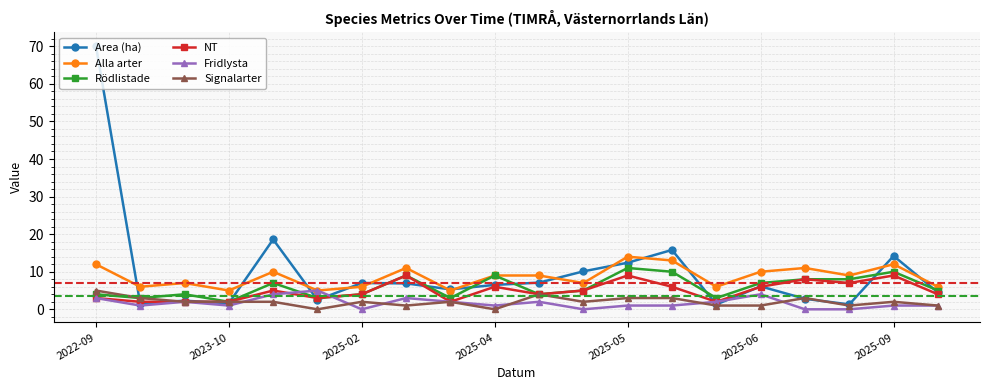

Which series has the widest spread of values?

Area (ha)